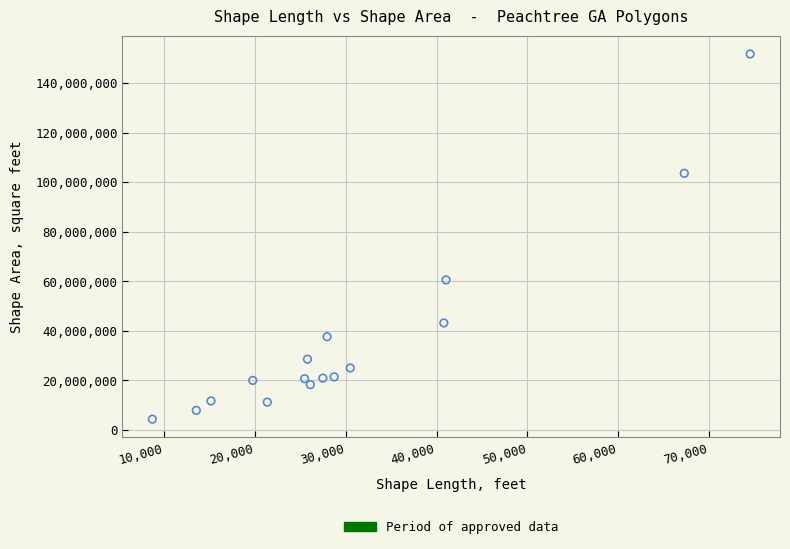

What is the range of X values (max minus min)?

65840.7